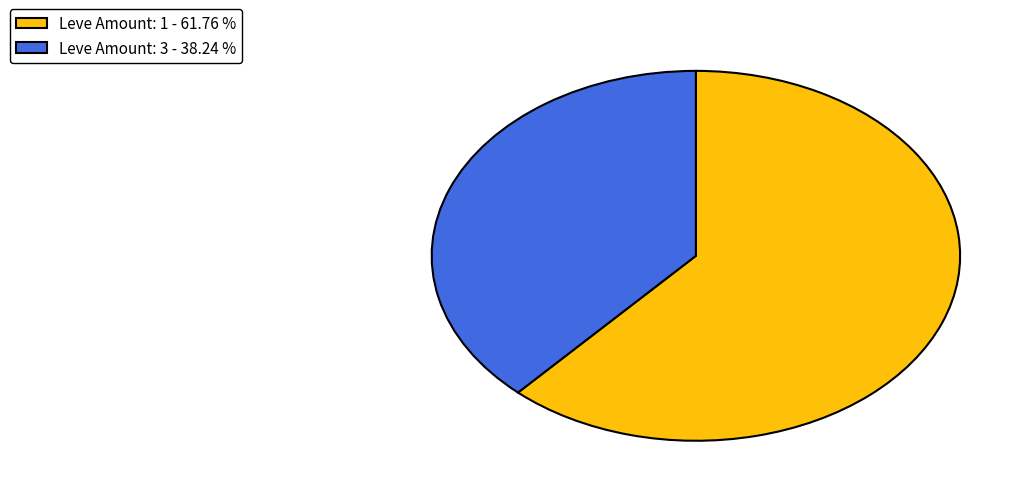

Do Leve Amount: 1 - 61.76 % and Leve Amount: 3 - 38.24 % together represent more than half of the pie?

Yes